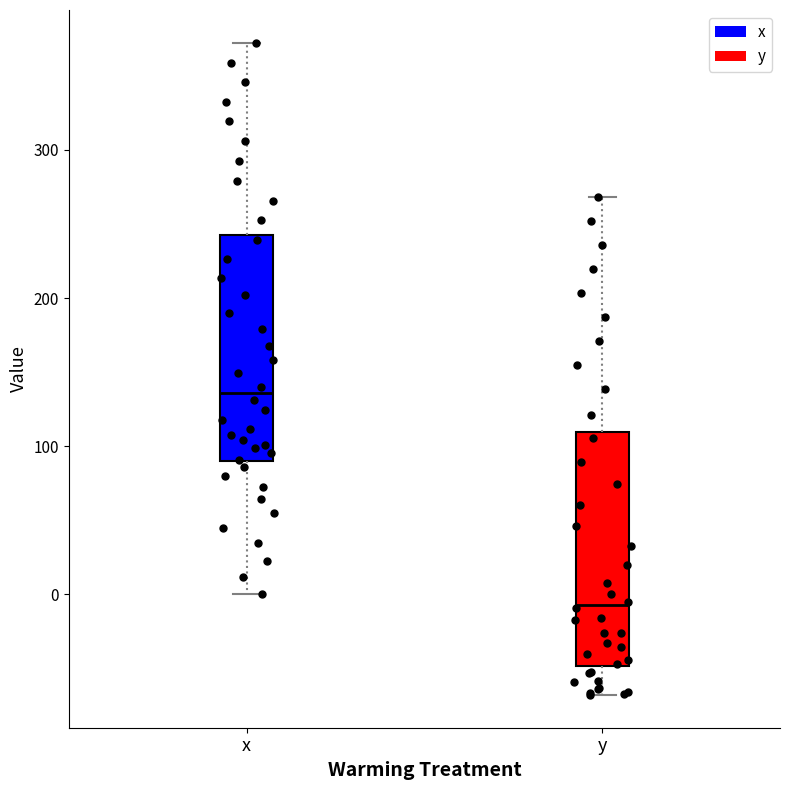

Which box's median line is the highest?

x